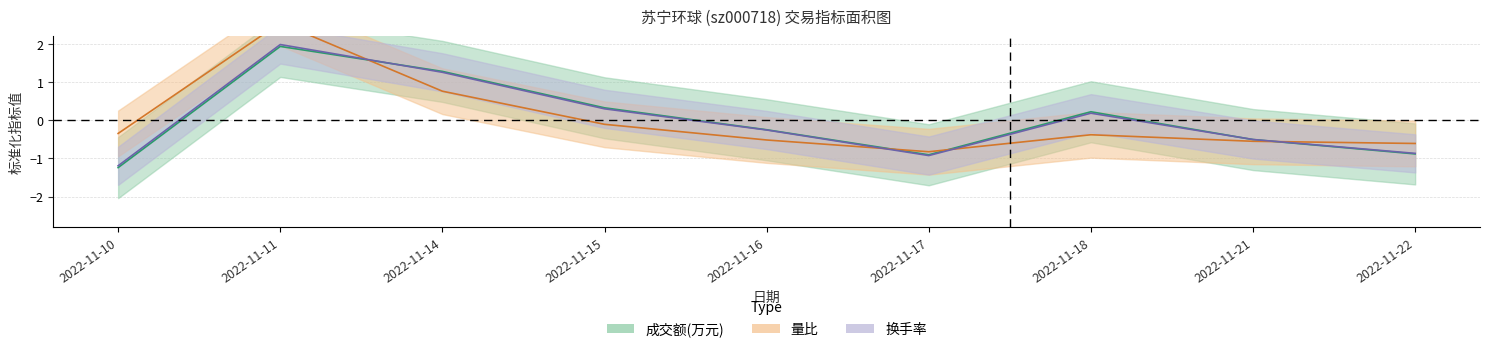

Reading right to left, extract all data points from this chart.

成交额(万元): -0.9	-0.5	0.2	-0.9	-0.2	0.3	1.3	1.9	-1.2
量比: -0.6	-0.5	-0.4	-0.8	-0.5	-0.1	0.8	2.6	-0.3
换手率: -0.9	-0.5	0.2	-0.9	-0.3	0.3	1.3	2.0	-1.2